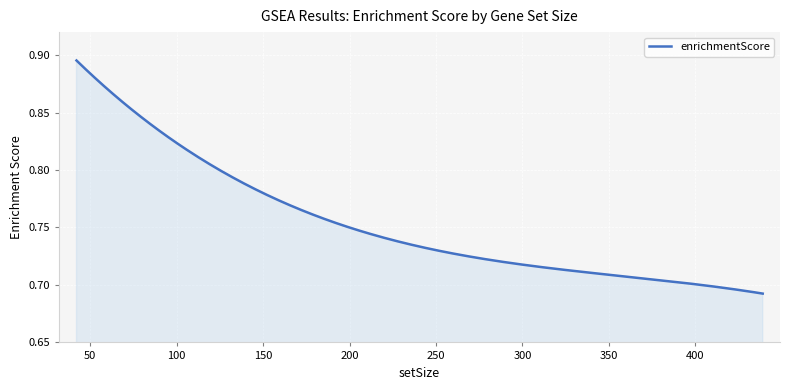

Does the chart have visible grid lines?

Yes